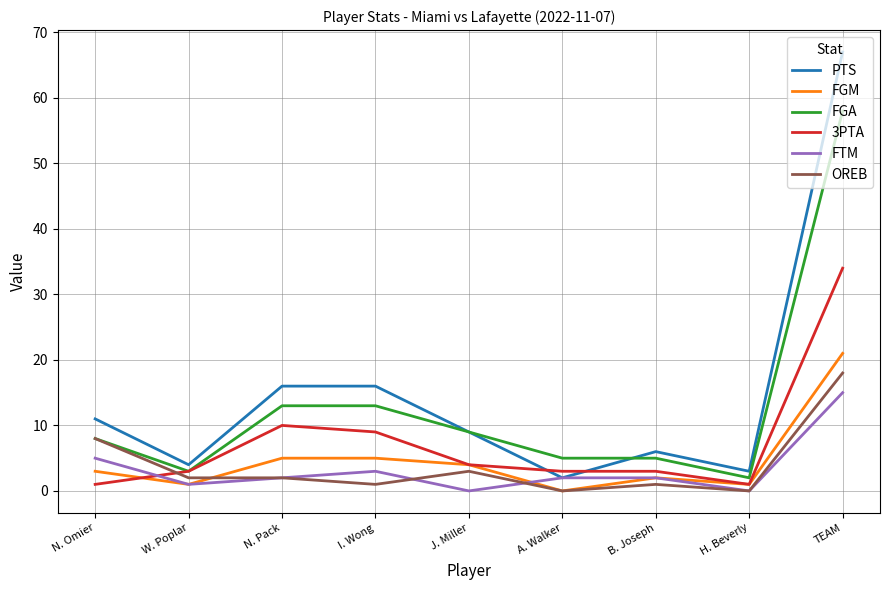

Rank the series at TEAM from lowest to highest value.

FTM, OREB, FGM, 3PTA, FGA, PTS